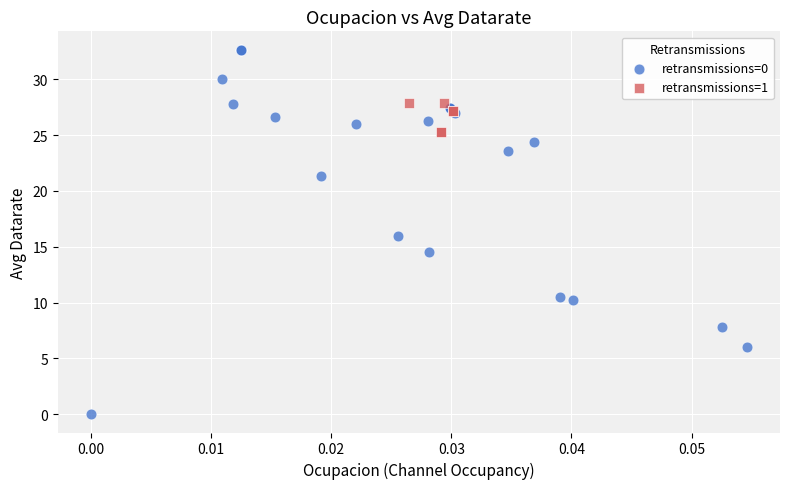

Which series has the largest Y range (max minus min)?

retransmissions=0